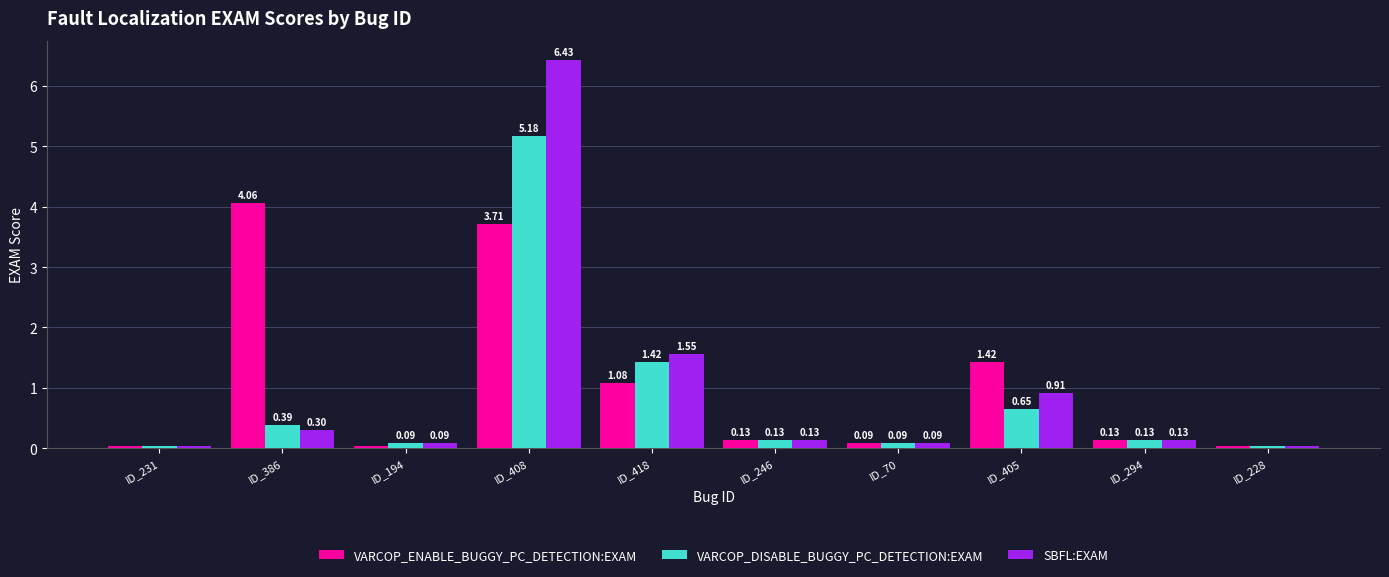

Which series has the largest range (max minus min)?

SBFL:EXAM